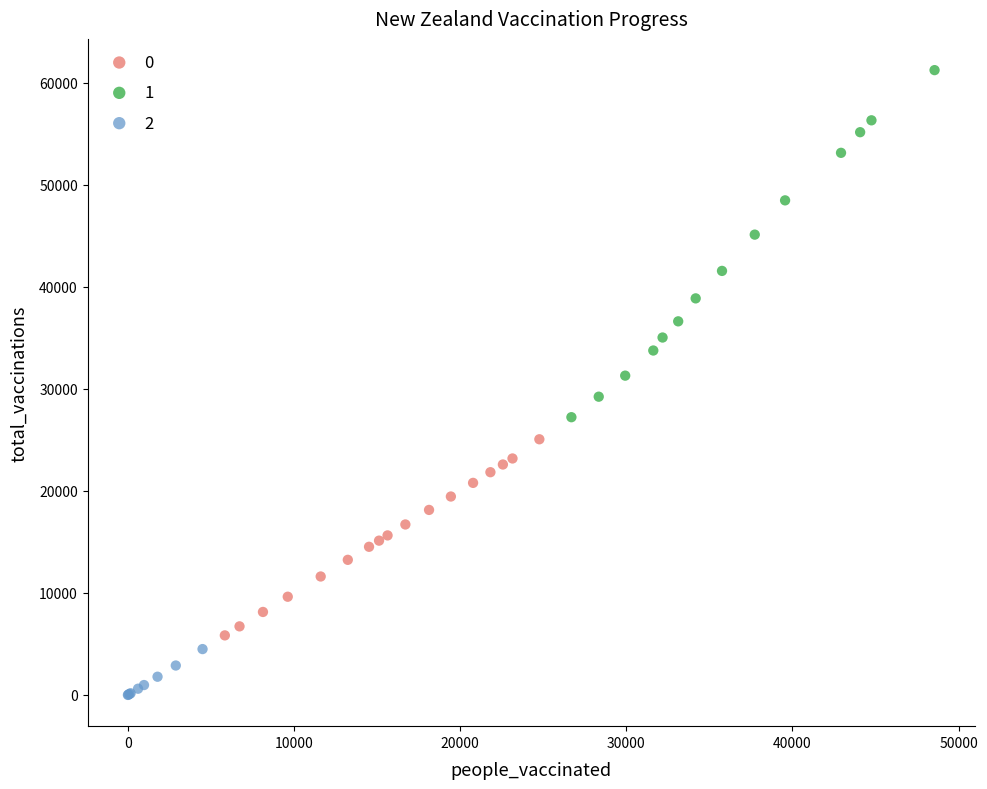

What are all the series names shown in the legend?

0, 1, 2